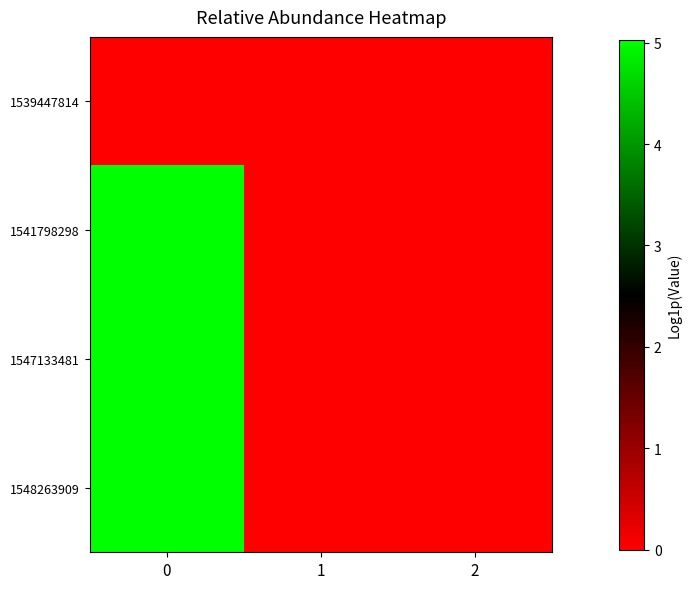

Count the number of categories in the chart.

3